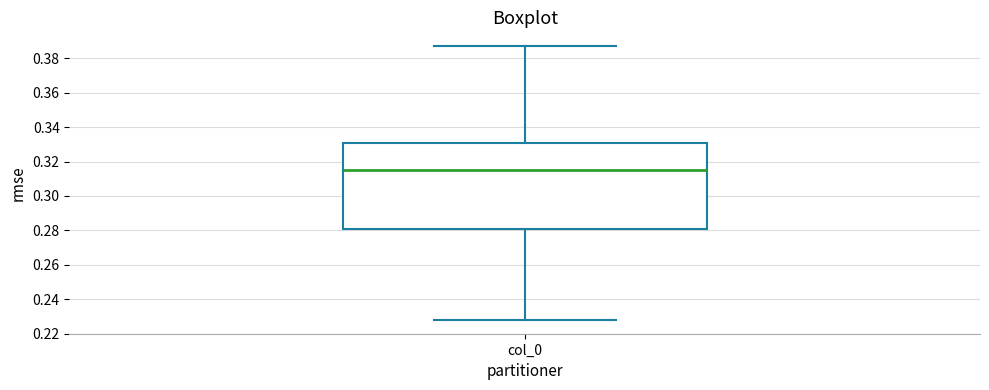

Read this box plot against the y-axis: the position of the median line, the range covered by the box, and the ends of both whiskers. The values are not printed on the chart, so give them approximately, as read against the axis.

median 0.316, box 0.280 to 0.330, whiskers 0.228 to 0.388